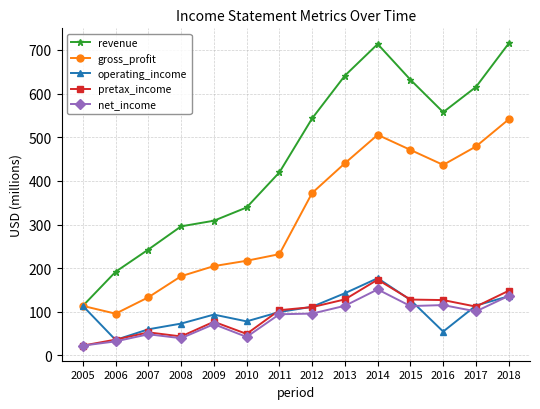

What is the difference between the second highest and second lowest values in the gross_profit series?

392.0